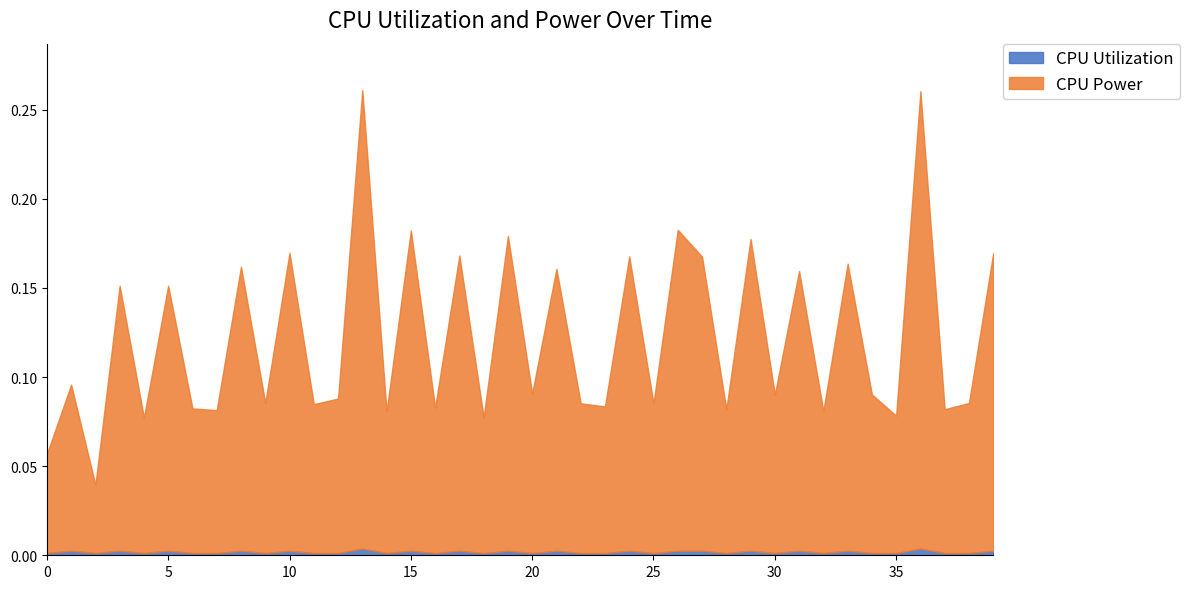

List the series in order of their overall mean, lowest first.

CPU Utilization, CPU Power